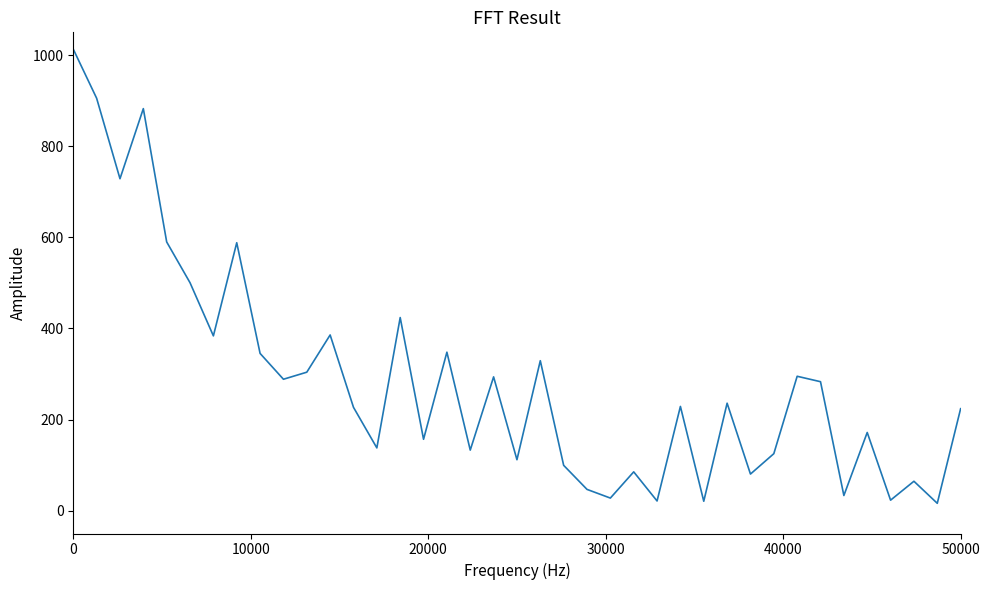

What is the difference between the maximum and minimum values?

996.7